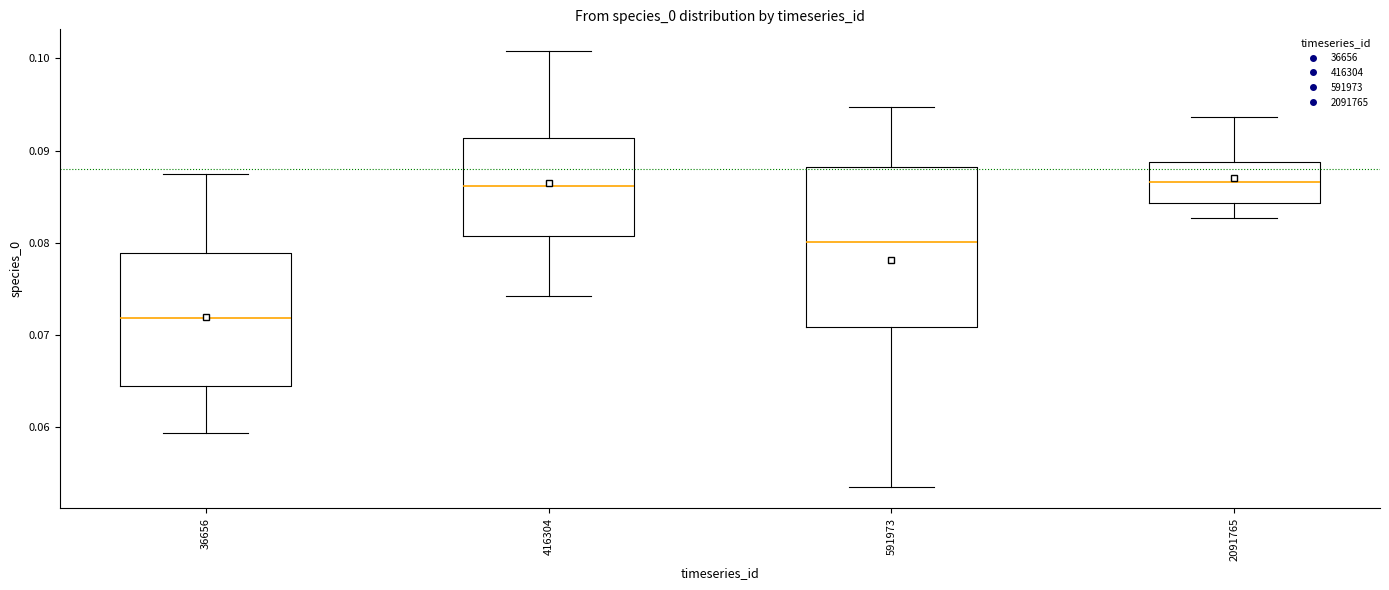

Which box's median line is the lowest?

36656